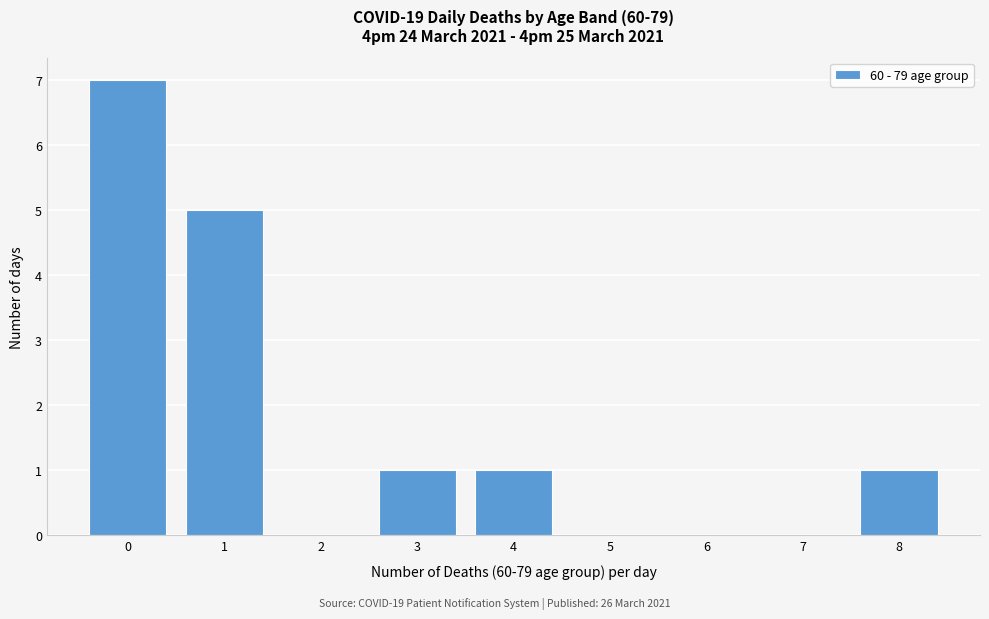

How tall is the bar that spans 7.5 to 8.5 on the x-axis? The values are not printed on the chart, so give them approximately, as read against the axis.

1